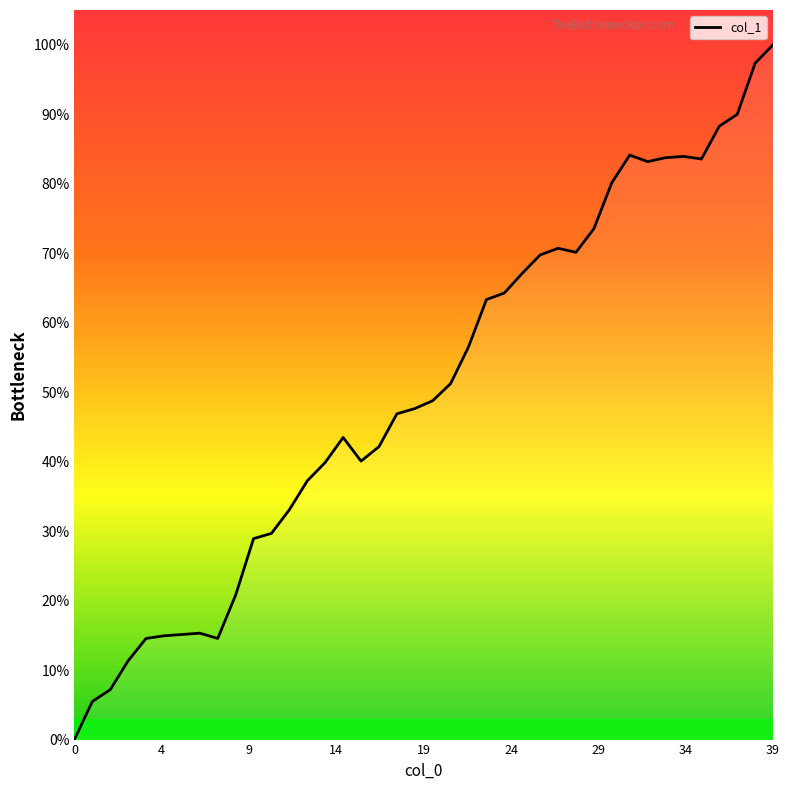

What is the average value?

50.4